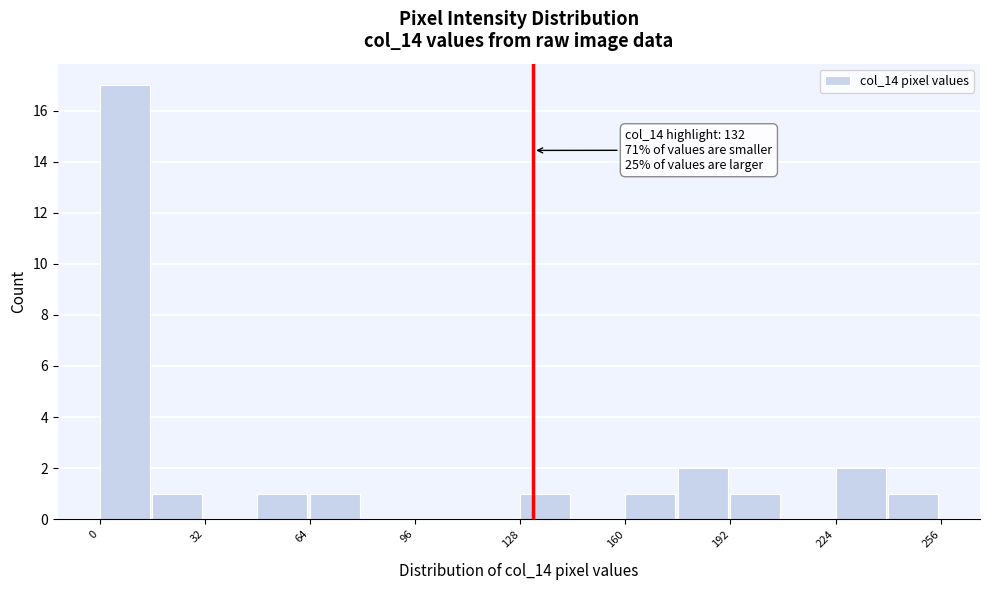

Read against the x-axis, roughly where is the centre of the tallest bar?

10